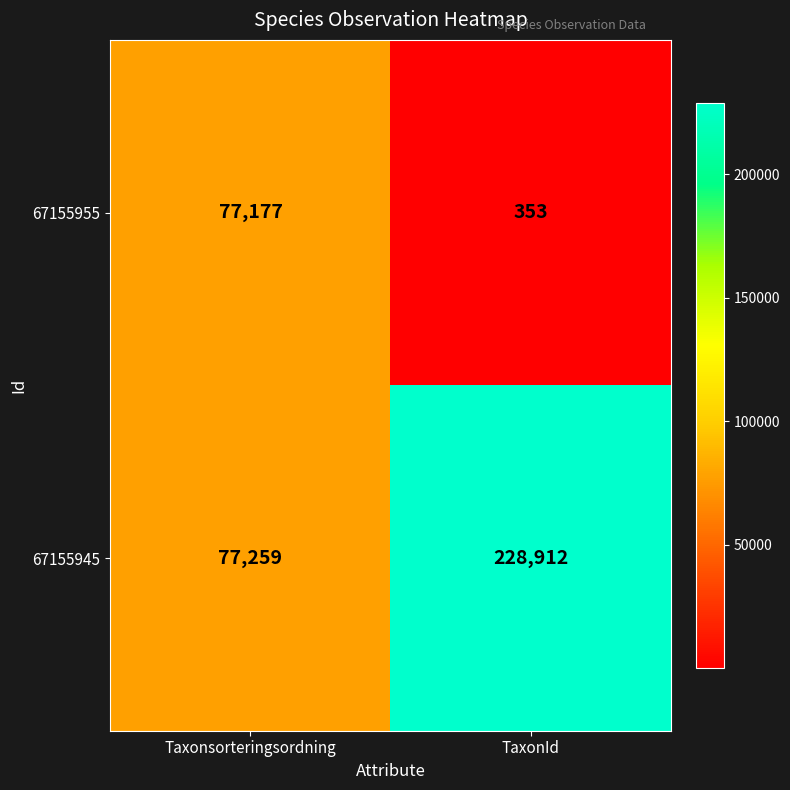

Which series changed the most between Taxonsorteringsordning and TaxonId?

67155945